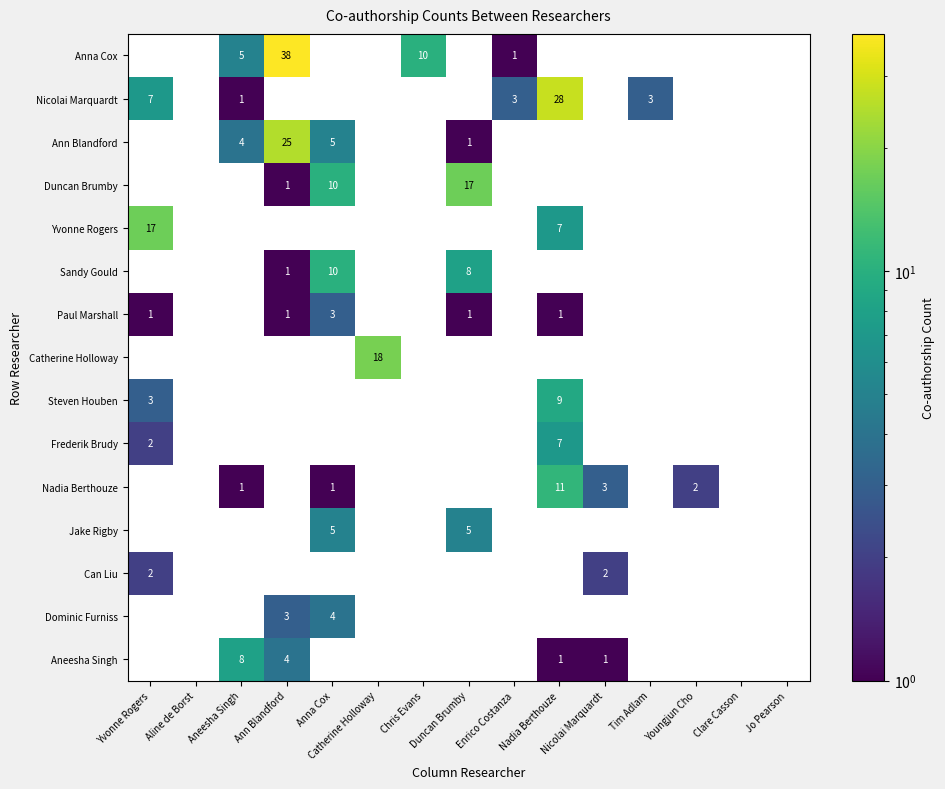

At which category does the chart reach its peak across all series?

Ann Blandford